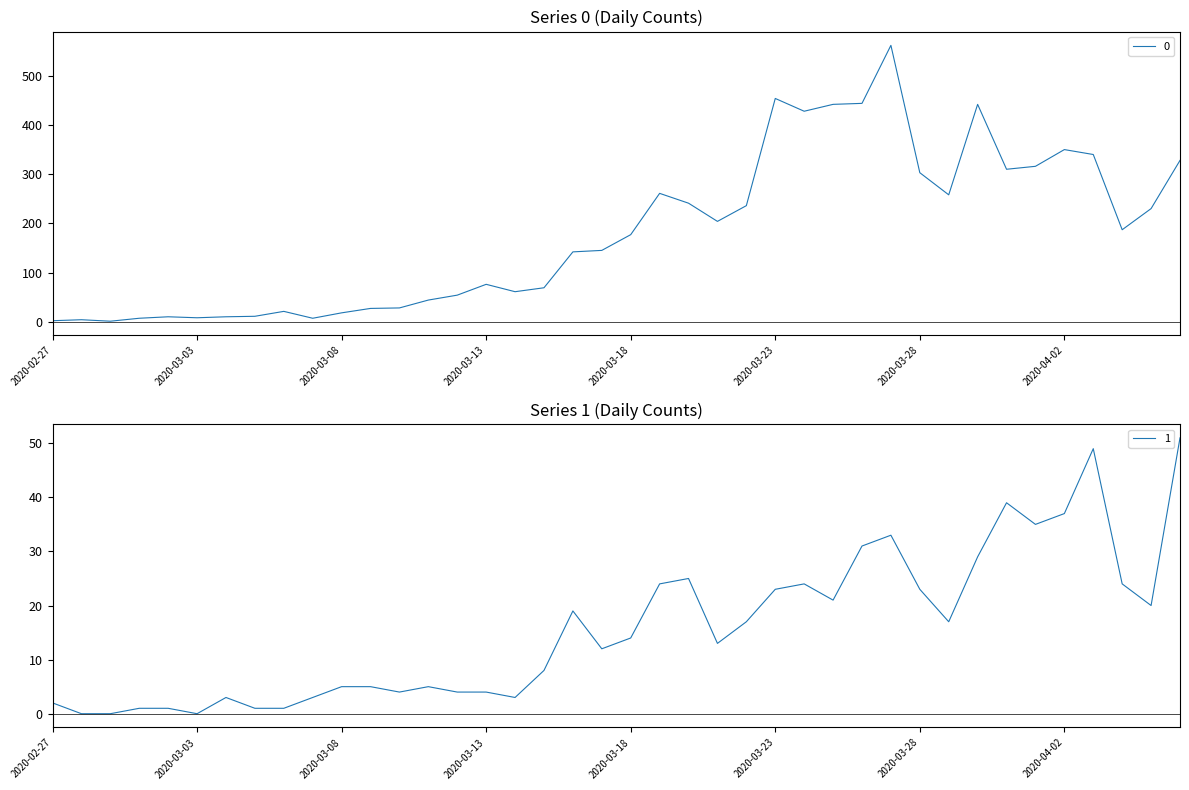

Rank the categories by 1 value from lowest to highest.

2020-02-28, 2020-02-29, 2020-03-03, 2020-03-01, 2020-03-02, 2020-03-05, 2020-03-06, 2020-02-27, 2020-03-04, 2020-03-07, 2020-03-14, 2020-03-10, 2020-03-12, 2020-03-13, 2020-03-08, 2020-03-09, 2020-03-11, 2020-03-15, 2020-03-17, 2020-03-21, 2020-03-18, 2020-03-22, 2020-03-29, 2020-03-16, 2020-04-05, 2020-03-25, 2020-03-23, 2020-03-28, 2020-03-19, 2020-03-24, 2020-04-04, 2020-03-20, 2020-03-30, 2020-03-26, 2020-03-27, 2020-04-01, 2020-04-02, 2020-03-31, 2020-04-03, 2020-04-06